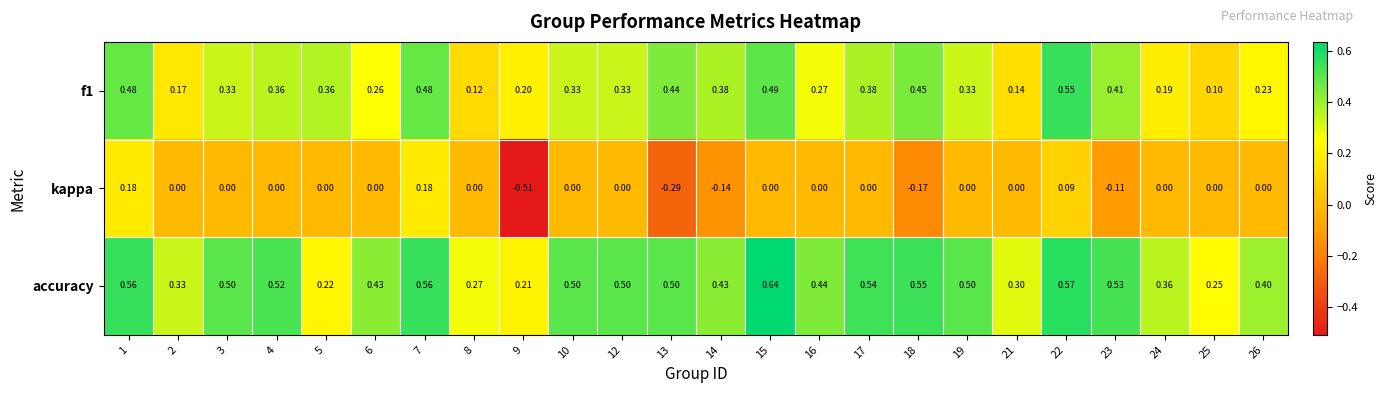

Which series has the largest total across all categories?

accuracy